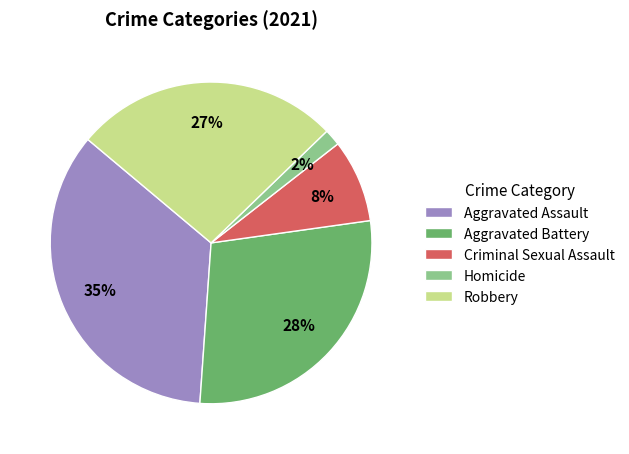

How many segments does this pie chart have?

5